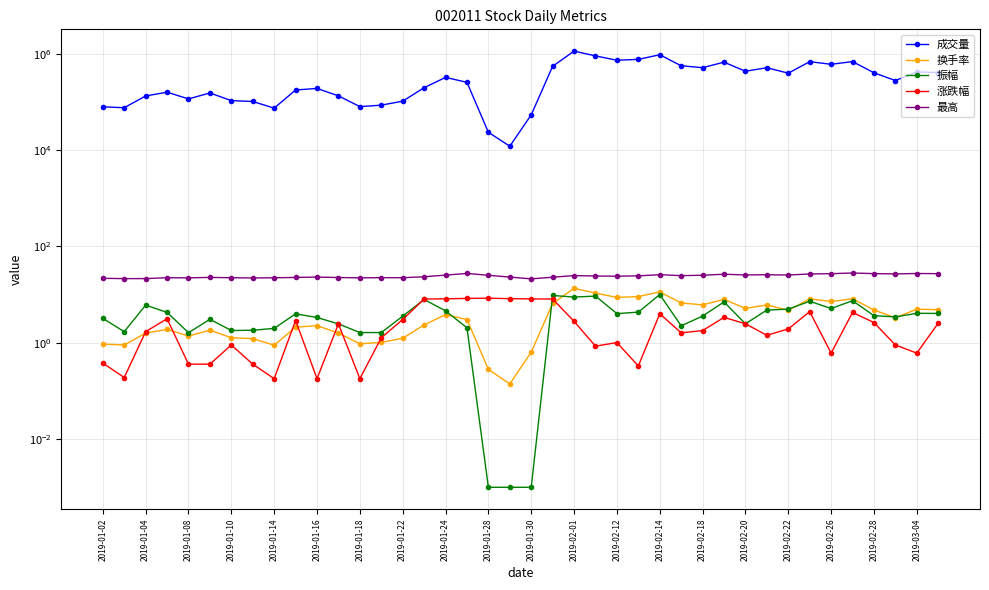

What position from the left is 2019-02-28?

37